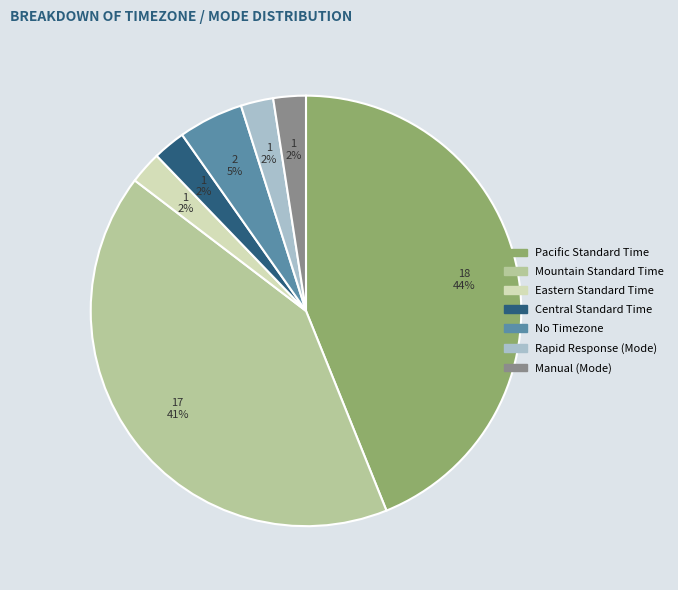

To the nearest percent, what is the average slice percentage?

14%